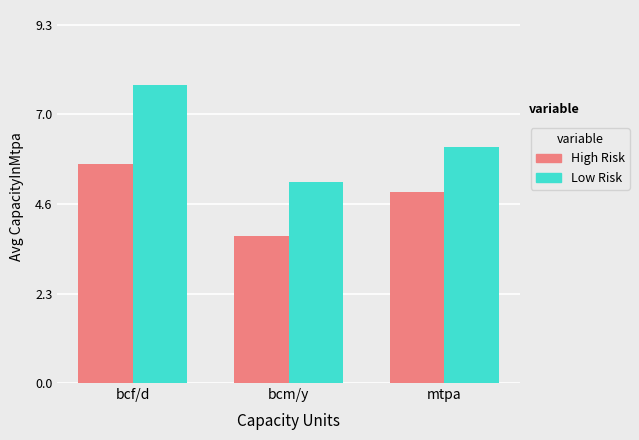

The High Risk series shows 2.4 at mtpa. True or false?

False